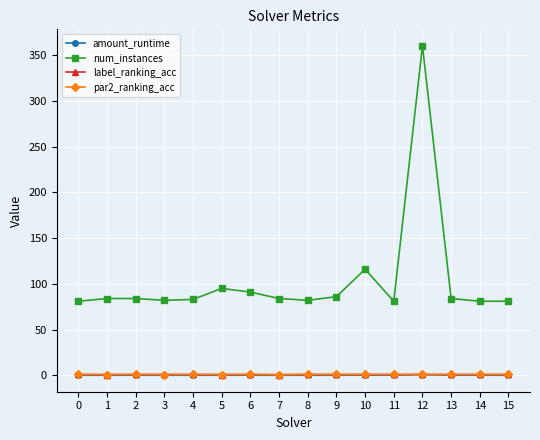

True or false: amount_runtime has more than 0 points higher than both neighbors.

True